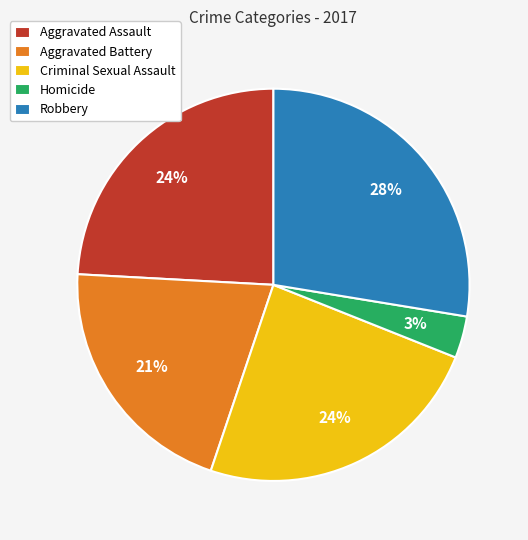

Is there a majority slice in this chart?

No